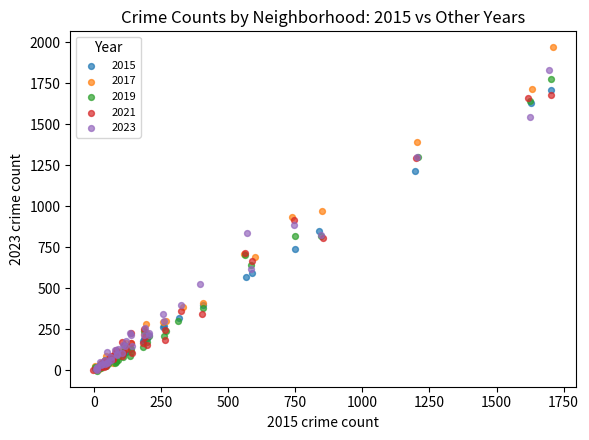

Which series has the largest Y range (max minus min)?

2017